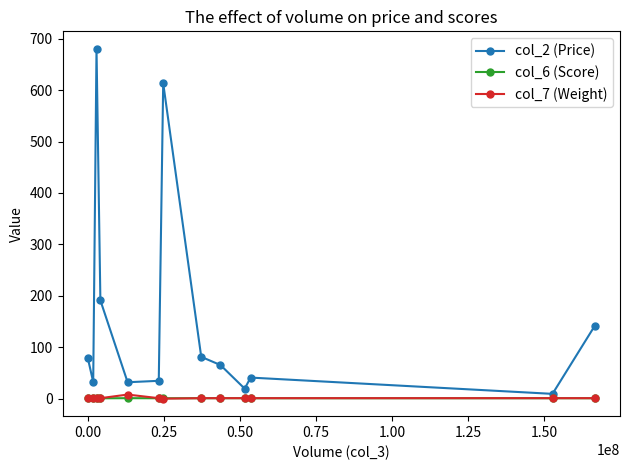

How many values in the col_2 (Price) series are below 65?

6